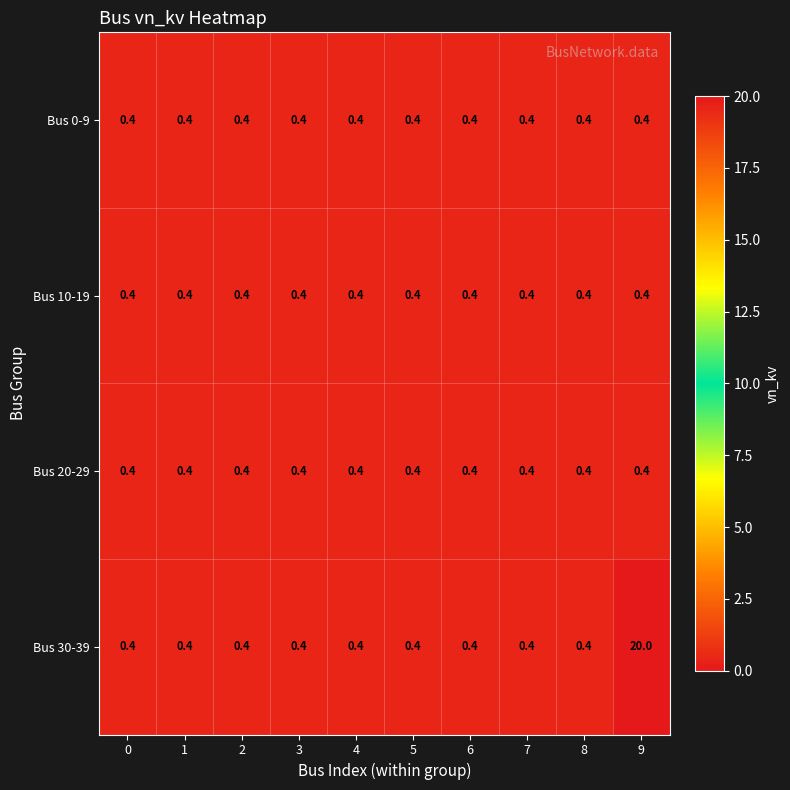

What is the average value of the Bus 20-29 series?

0.4